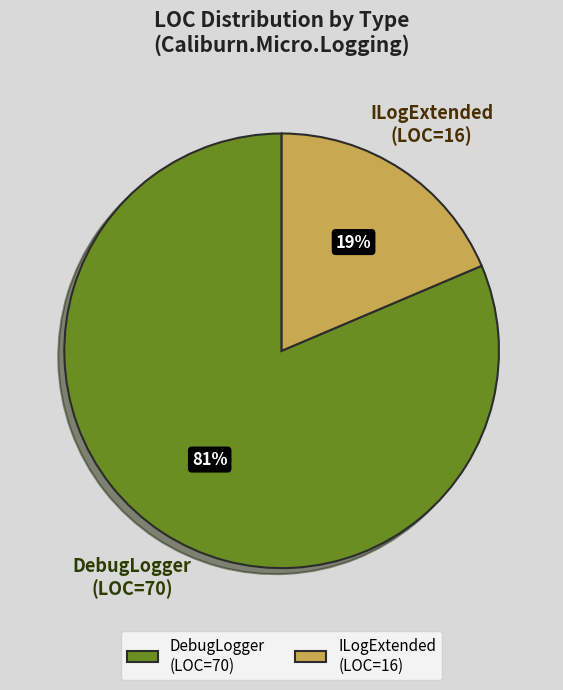

True or false: ILogExtended accounts for 19% of the total.

True